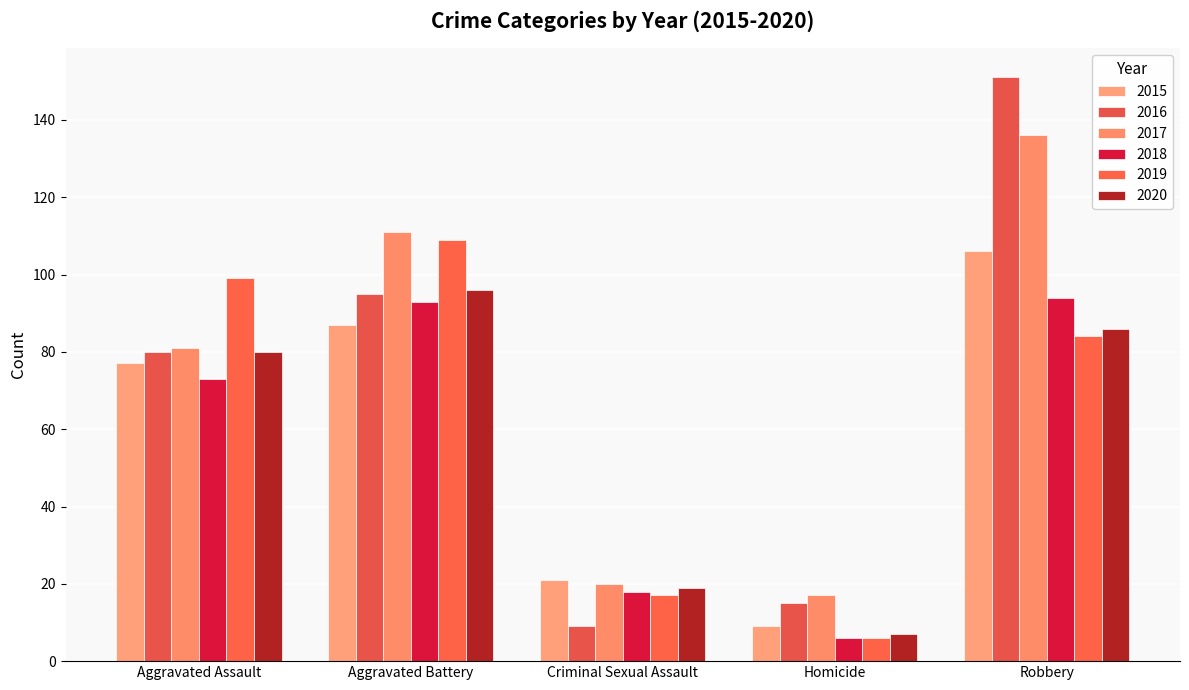

What are all the series names shown in the legend?

2015, 2016, 2017, 2018, 2019, 2020